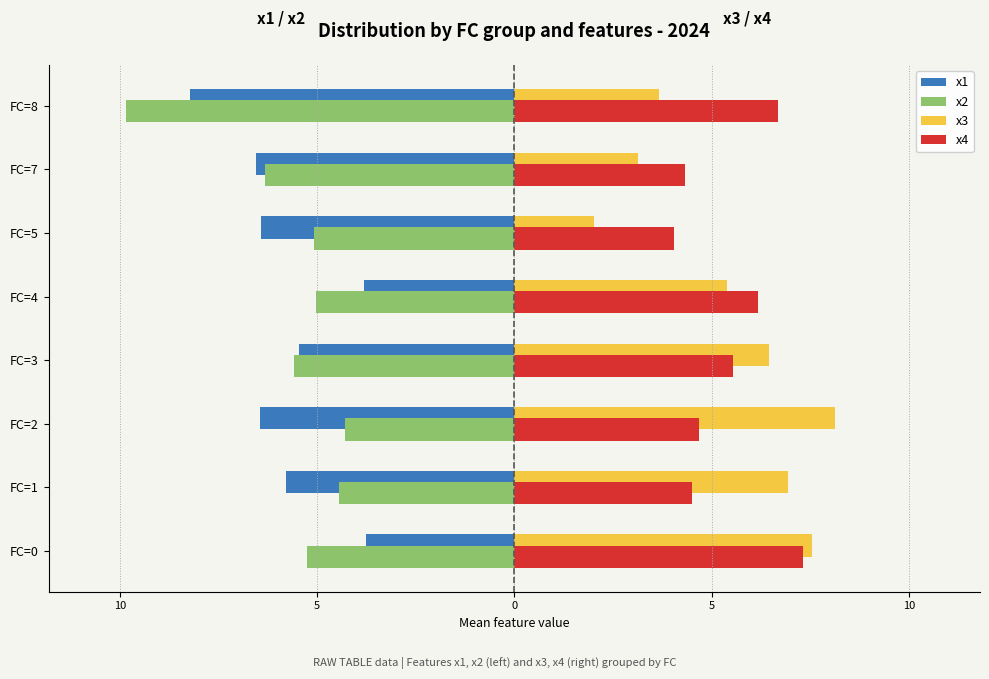

How many values in the x2 series are below -5?

6